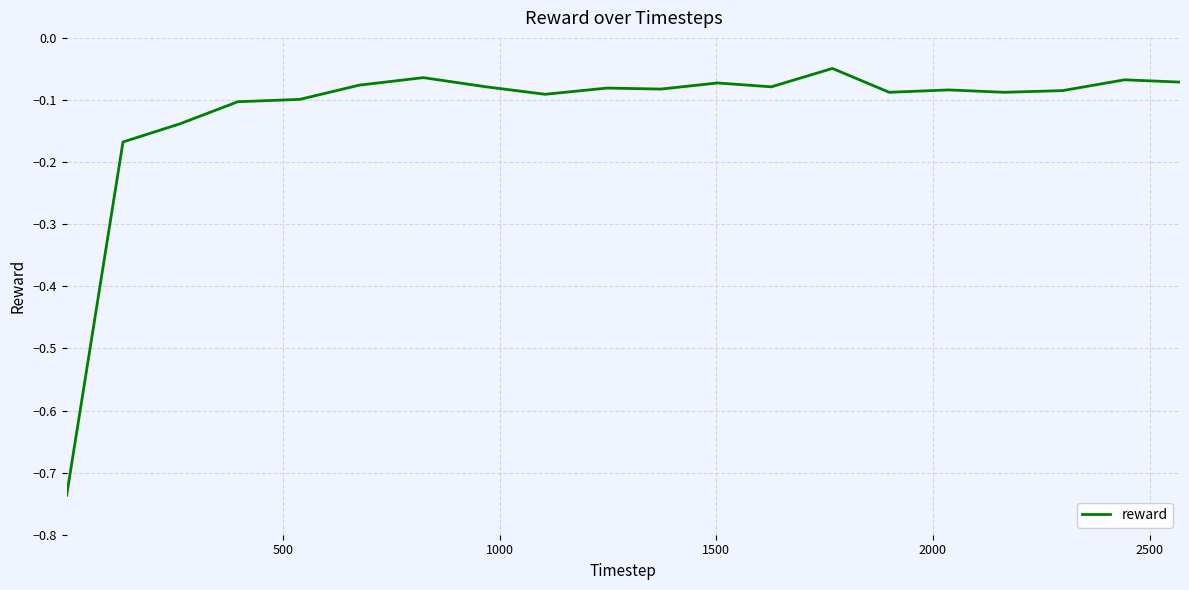

Reading left to right, what are all the values shown in this chart?

-0.7	-0.2	-0.1	-0.1	-0.1	-0.1	-0.1	-0.1	-0.1	-0.1	-0.1	-0.1	-0.1	-0.0	-0.1	-0.1	-0.1	-0.1	-0.1	-0.1